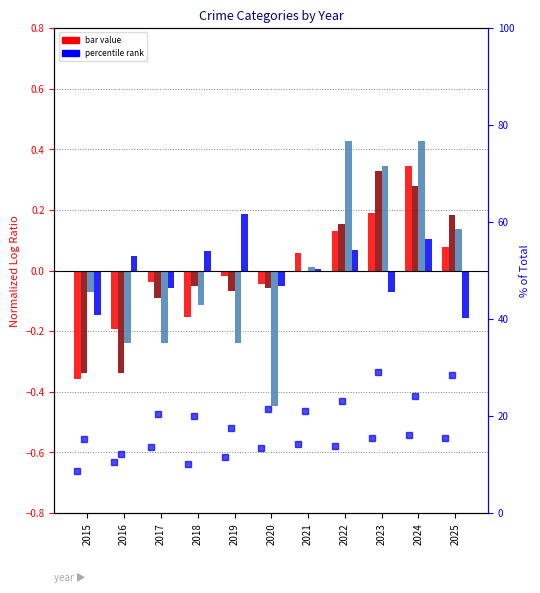

How many data points in Aggravated Assault % are less than 13?

4